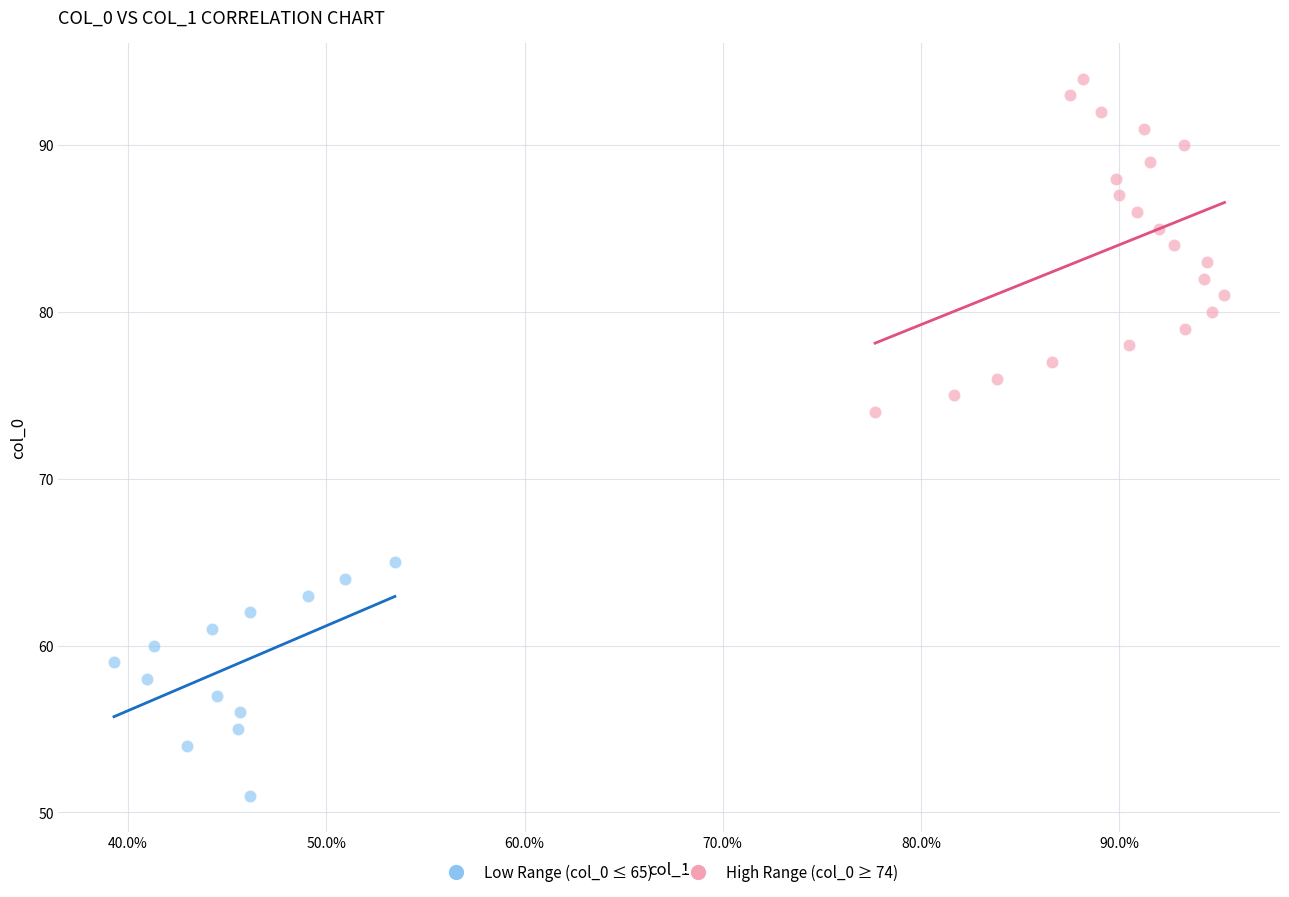

What are all the series names shown in the legend?

Low Range (col_0 ≤ 65), High Range (col_0 ≥ 74)